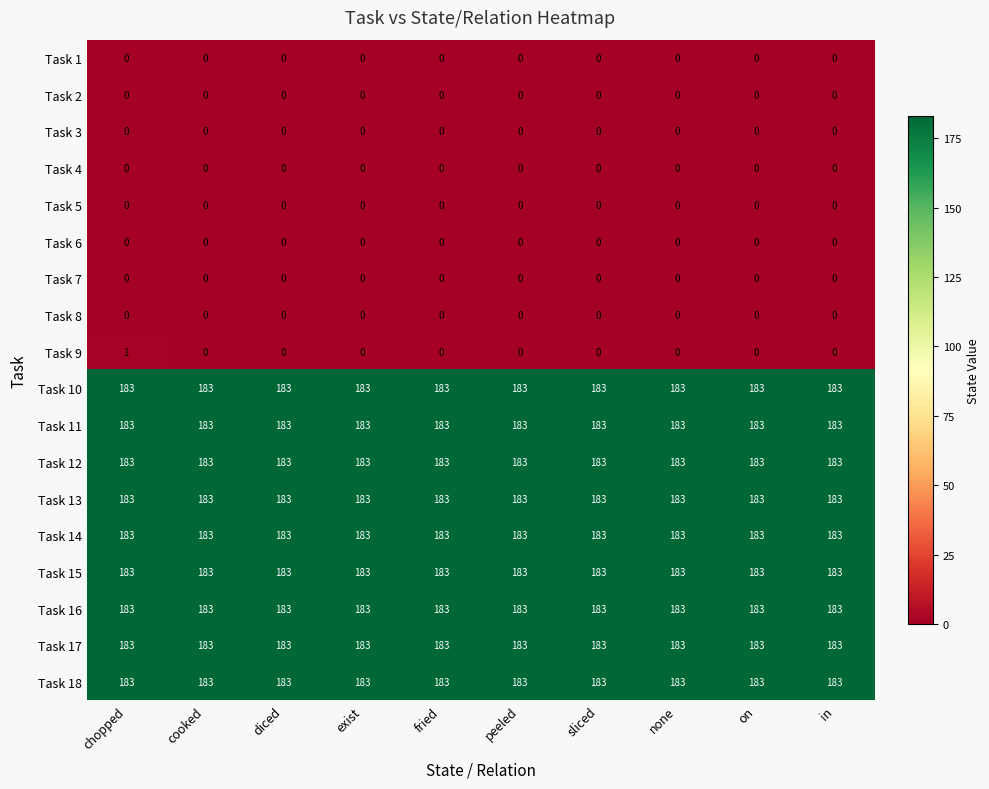

The value of Task 4 at exist is 0. True or false?

True